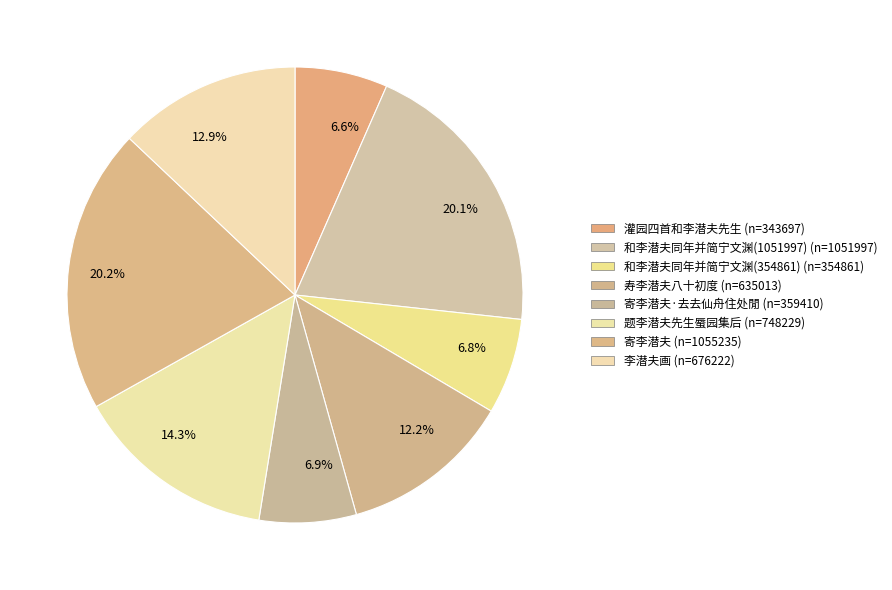

Is the sum of 20.2% and 12.9% greater than half?

No